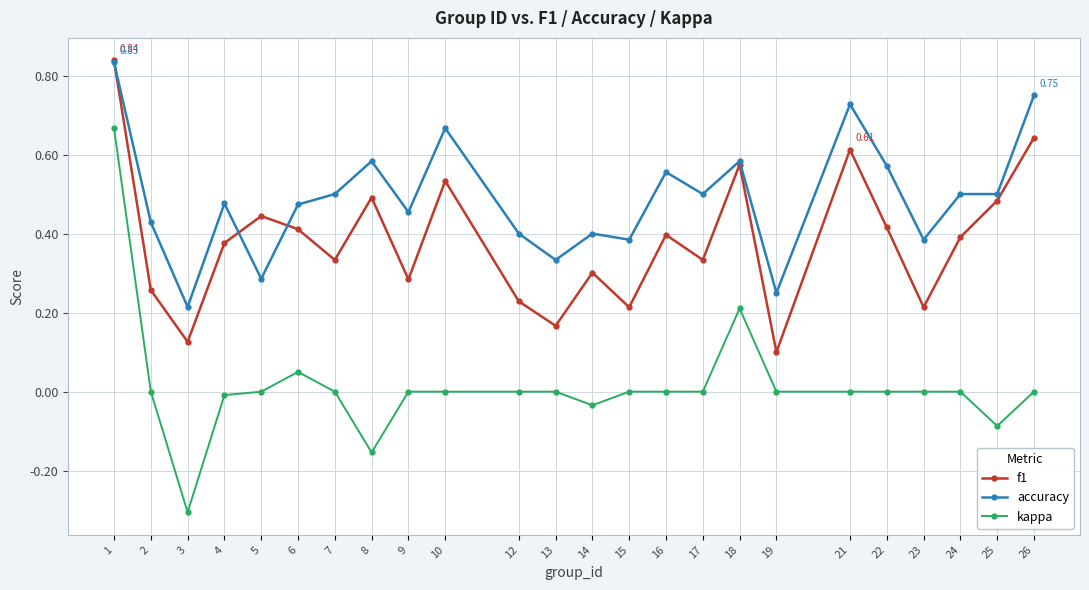

Which series changed the most between 1 and 22?

kappa